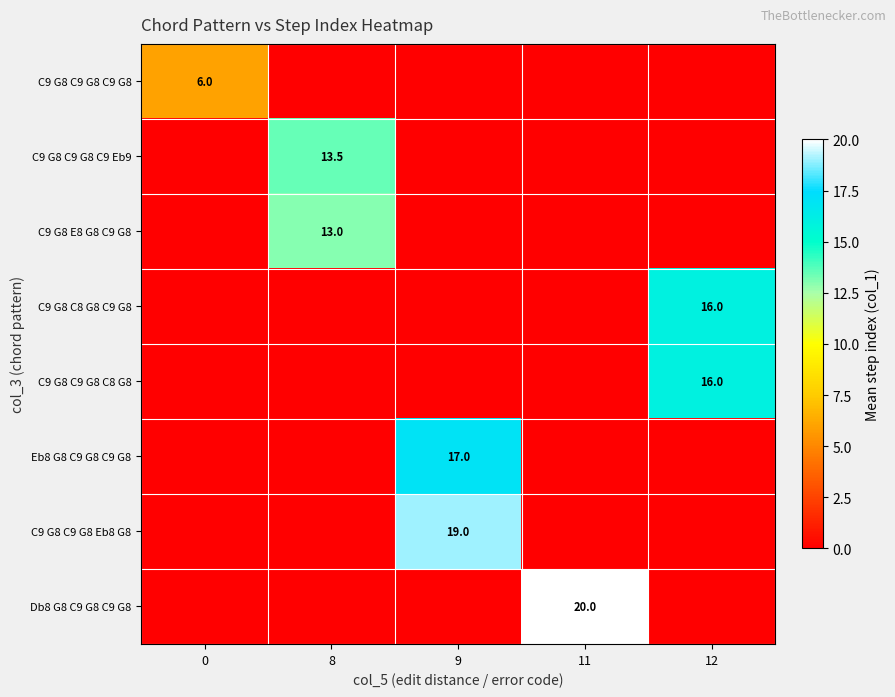

Is it true that C9 G8 C9 G8 C9 Eb9 equals 23.9 at 8?

False